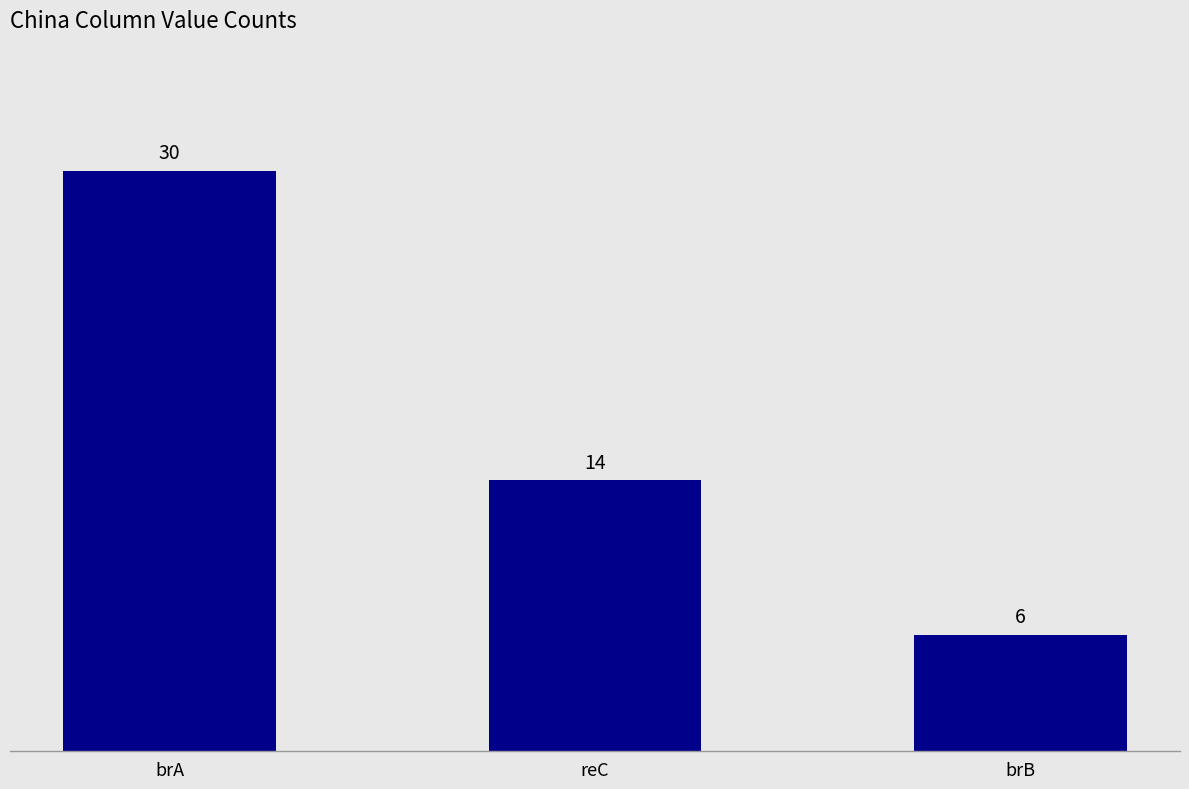

The value at reC is 25. True or false?

False